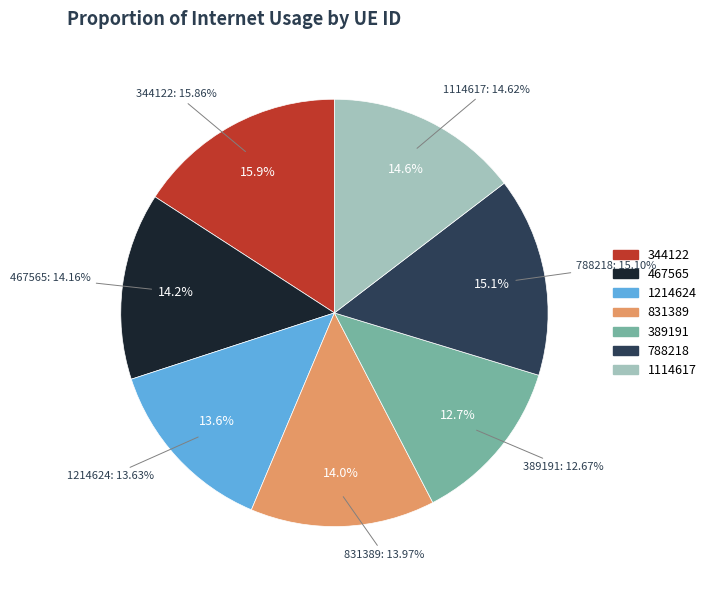

Between 1214624 and 467565, which is larger?

467565